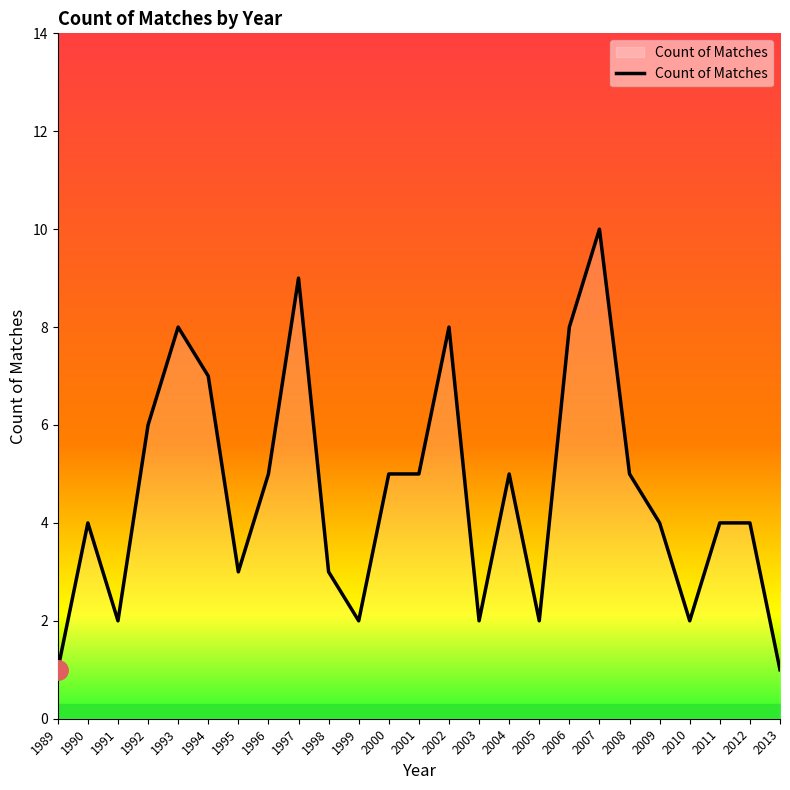

Read the value at 2011.

4